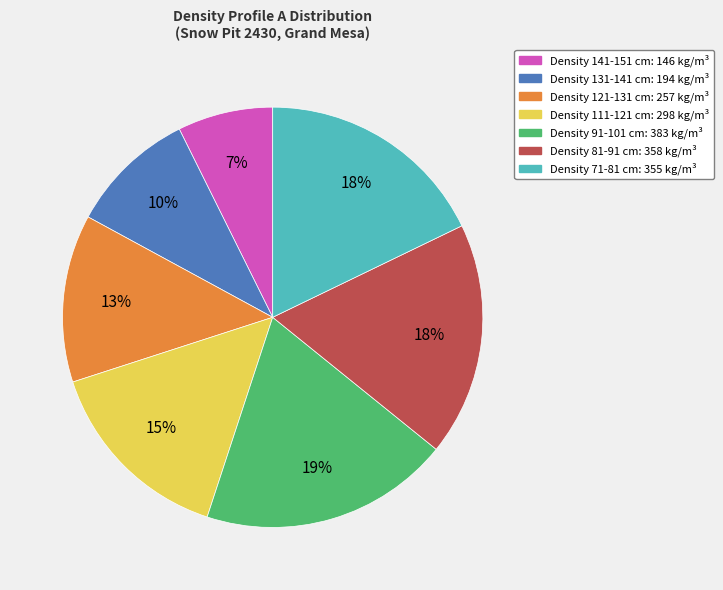

To the nearest percent, what is the average slice percentage?

14%